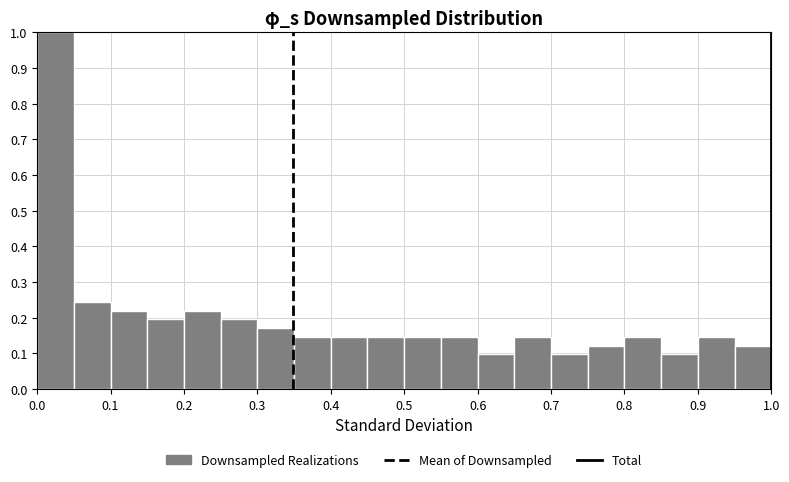

Reading left to right, list every bar in this chart as the range it spans on the x-axis followed by its height. The values are not printed on the chart, so give them approximately, as read against the axis.

0.00 to 0.05: 1.00
0.05 to 0.10: 0.24
0.10 to 0.15: 0.22
0.15 to 0.20: 0.20
0.20 to 0.25: 0.22
0.25 to 0.30: 0.20
0.30 to 0.35: 0.17
0.35 to 0.40: 0.15
0.40 to 0.45: 0.15
0.45 to 0.50: 0.15
0.50 to 0.55: 0.15
0.55 to 0.60: 0.15
0.60 to 0.65: 0.10
0.65 to 0.70: 0.15
0.70 to 0.75: 0.10
0.75 to 0.80: 0.12
0.80 to 0.85: 0.15
0.85 to 0.90: 0.10
0.90 to 0.95: 0.15
0.95 to 1.00: 0.12